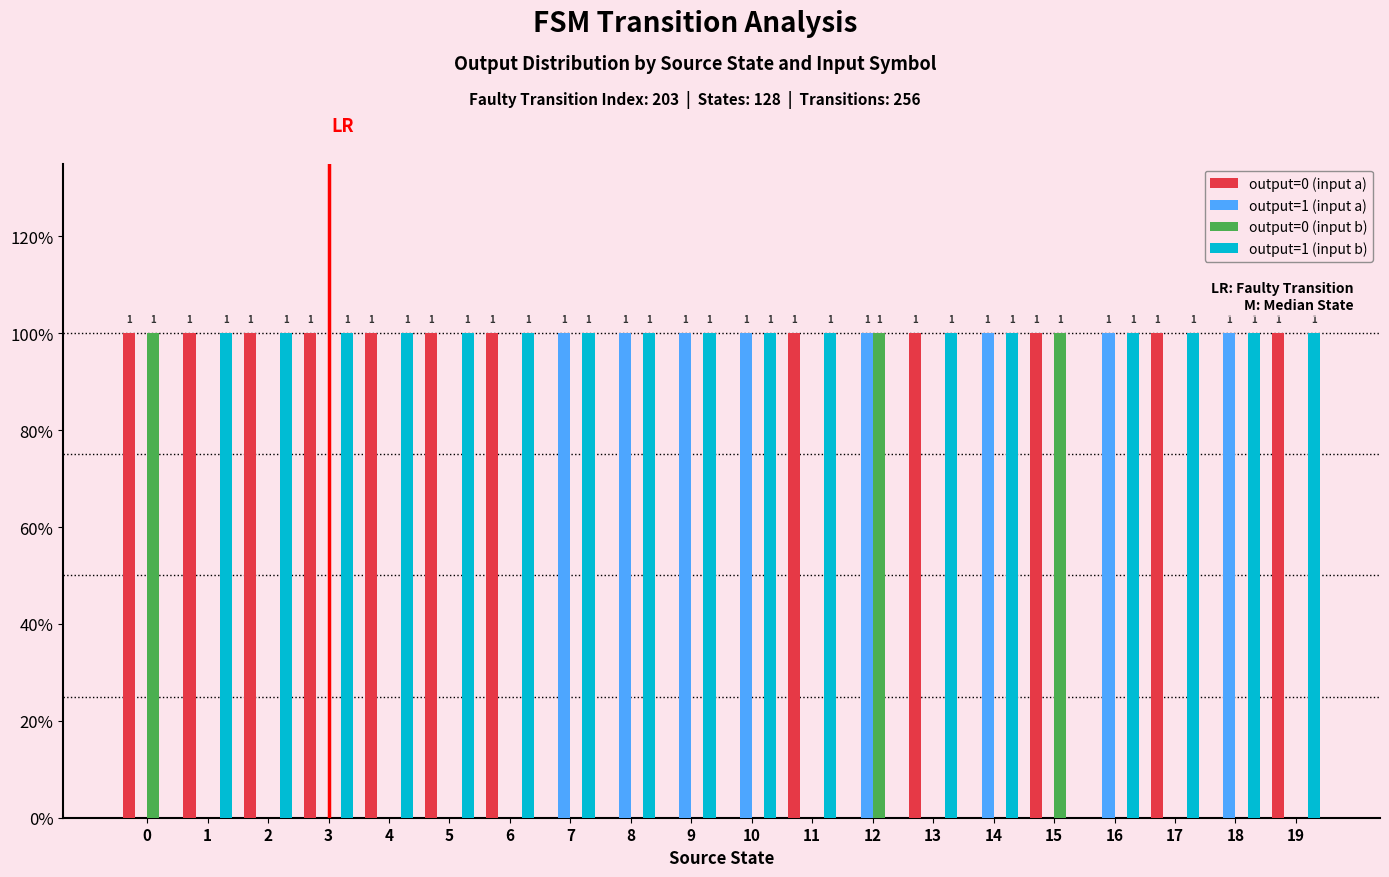

How many values in the output=0 (input a) series are below 1?

8